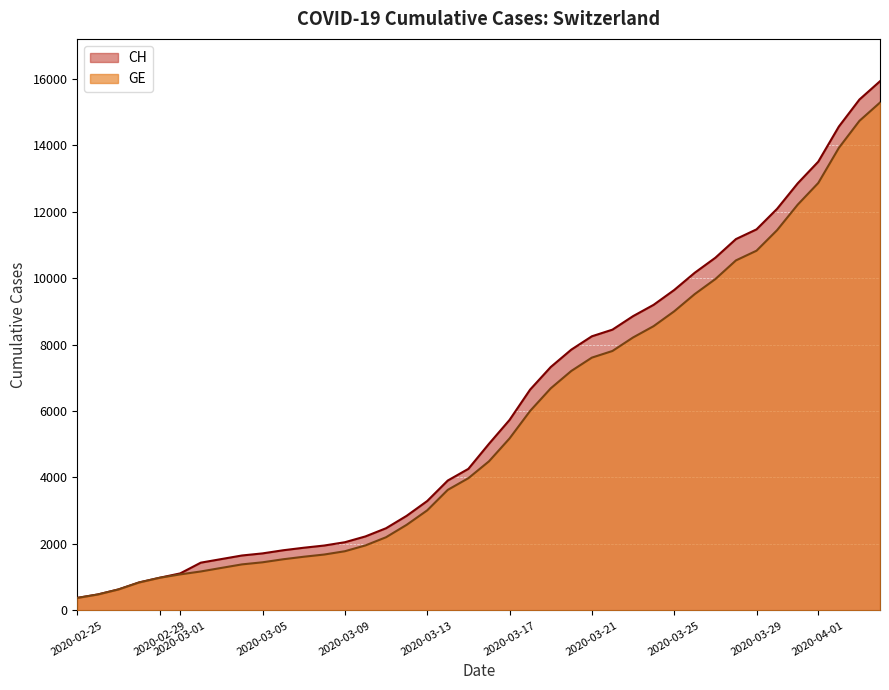

Which series has the largest range (max minus min)?

CH